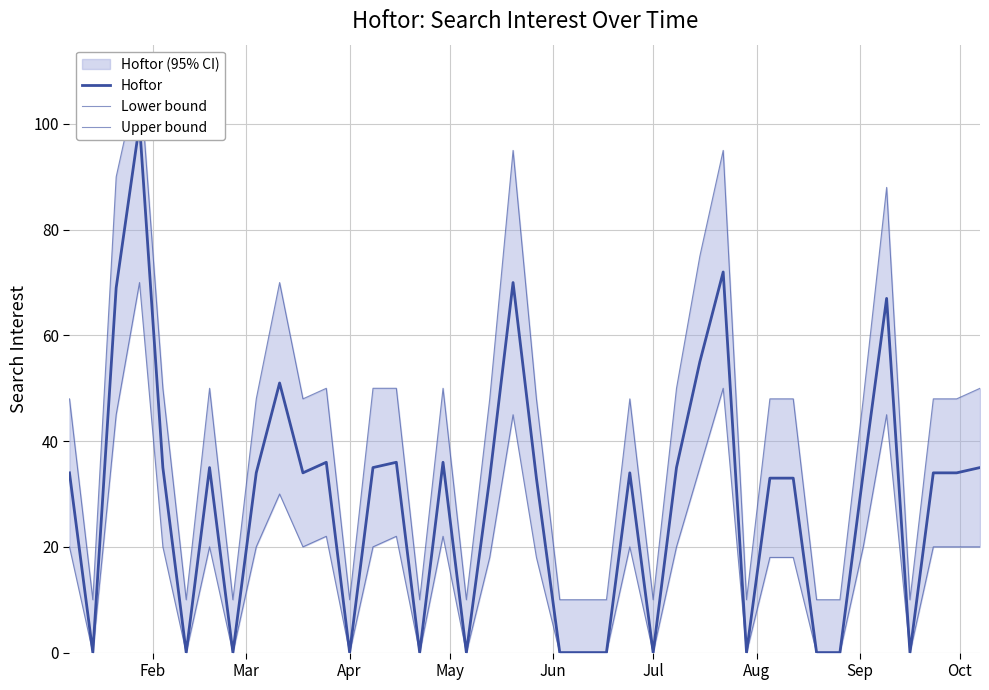

Rank the series by their maximum value, from lowest to highest.

Lower bound, Hoftor, Upper bound